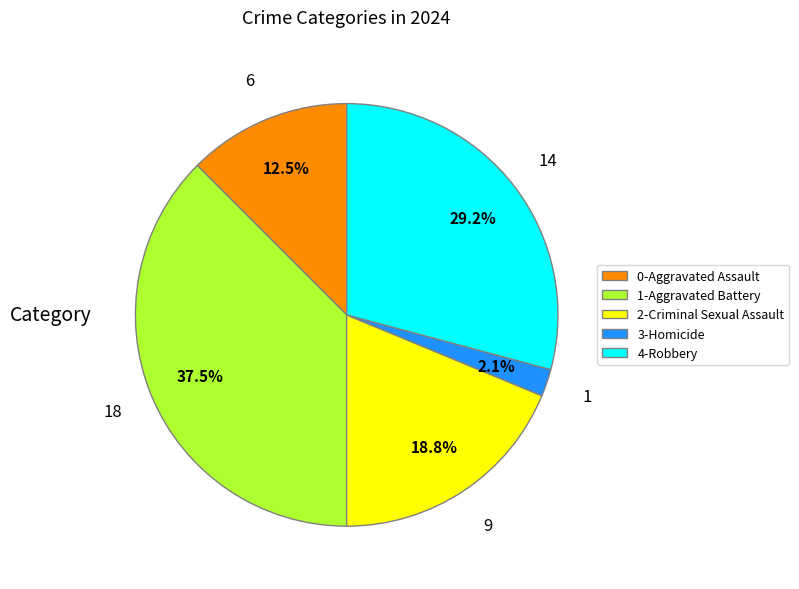

Does 1-Aggravated Battery account for over 50% of the chart?

No